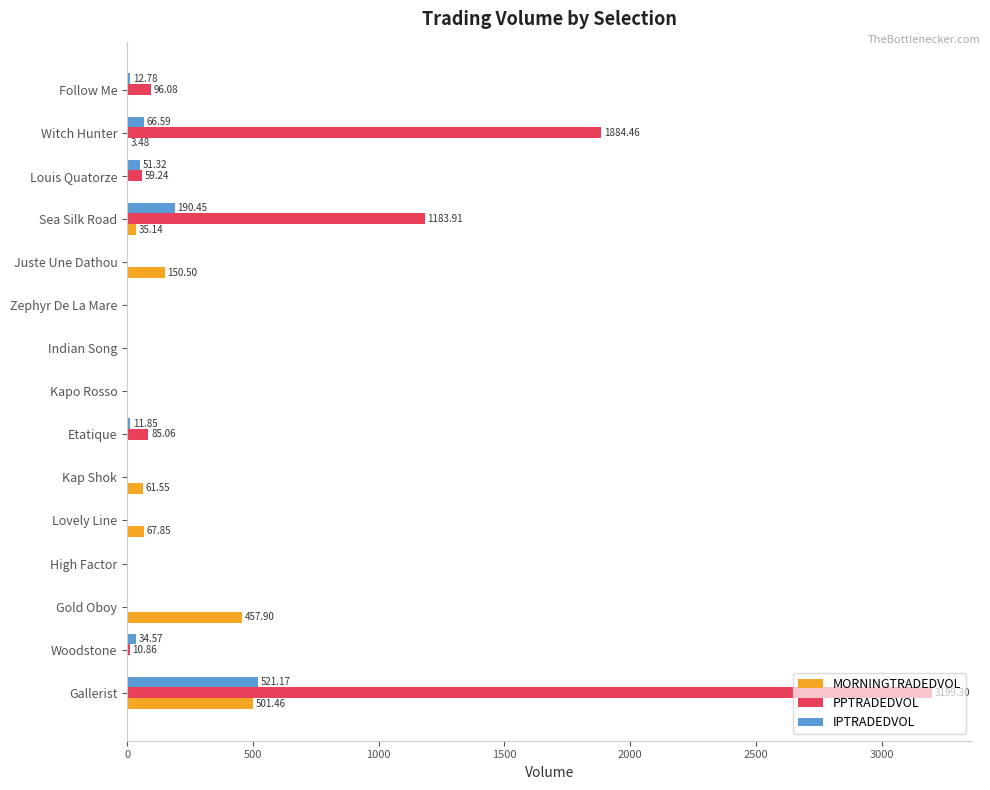

What is the maximum value for PPTRADEDVOL?

3199.3